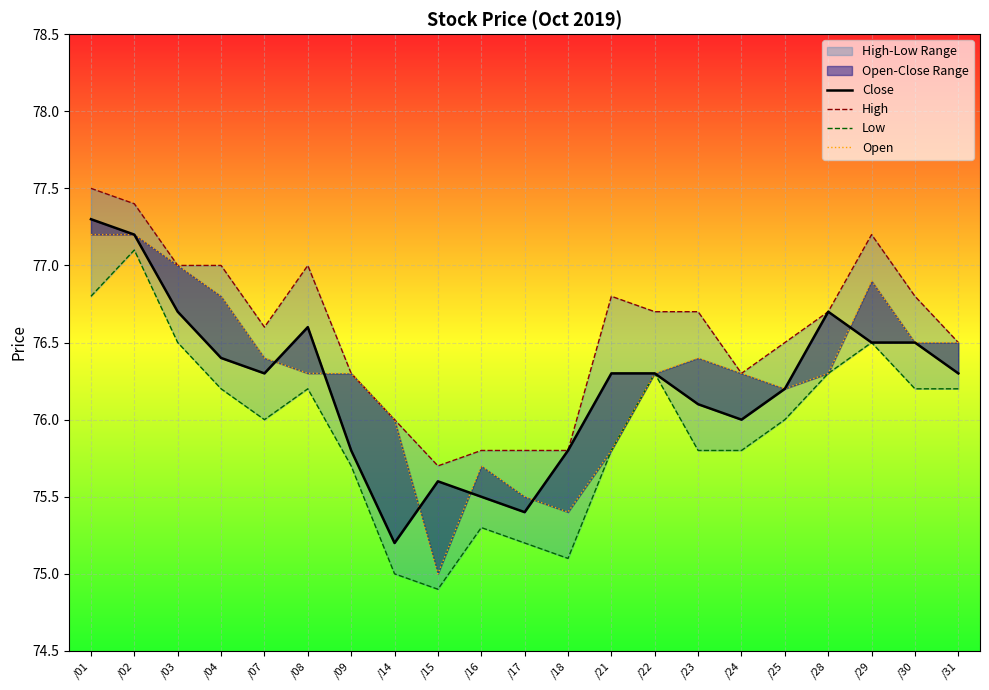

What is the difference between the second highest and second lowest values in the Low series?

1.8